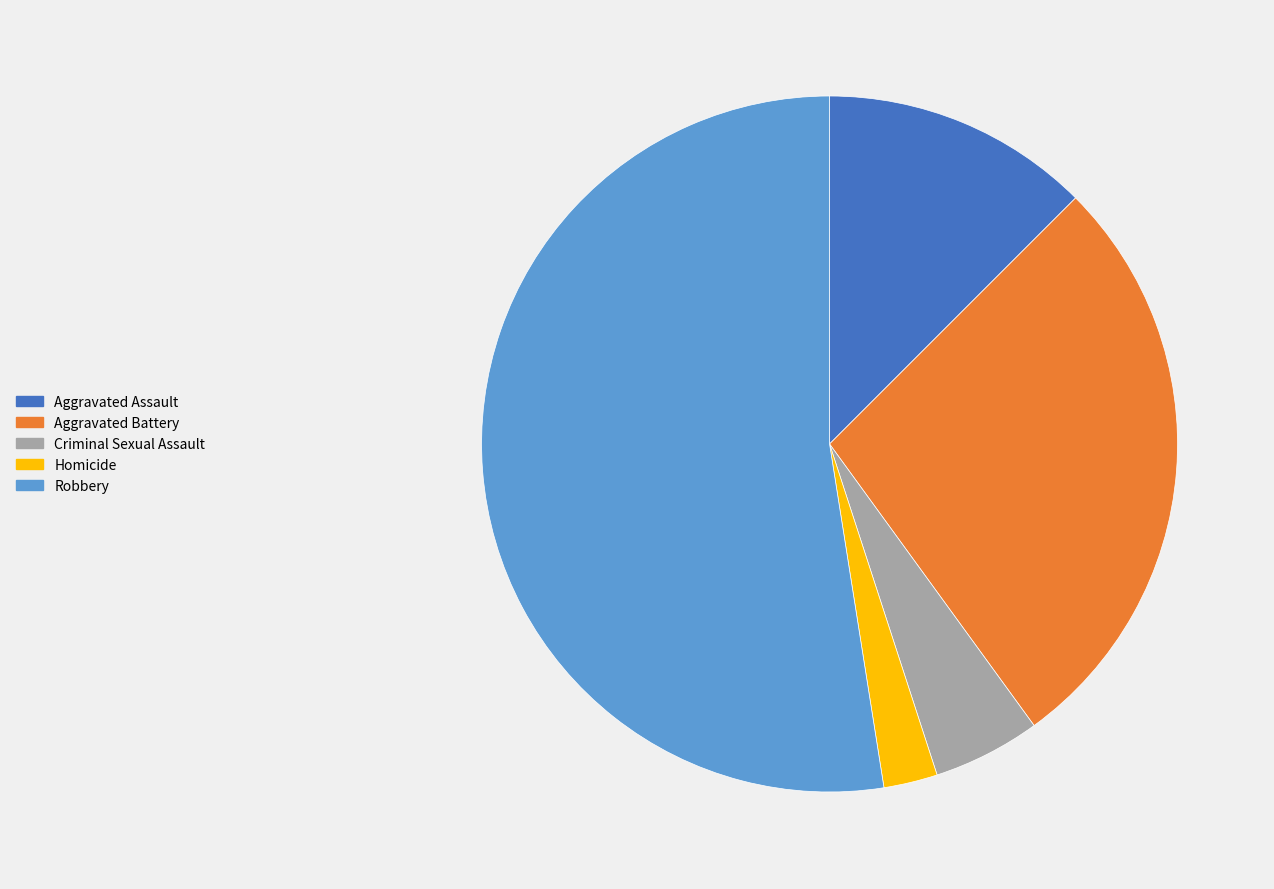

How many slices are in this pie chart?

5